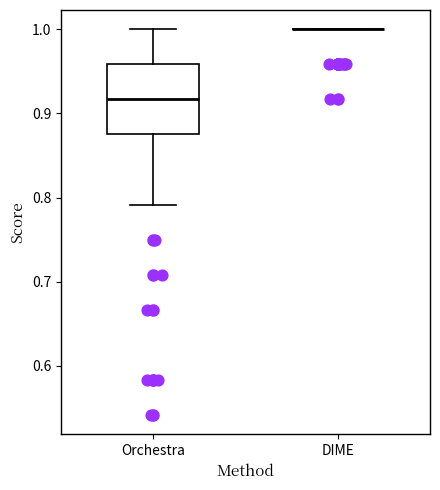

Comparing the boxes themselves (not the whiskers), which one is the tallest?

Orchestra